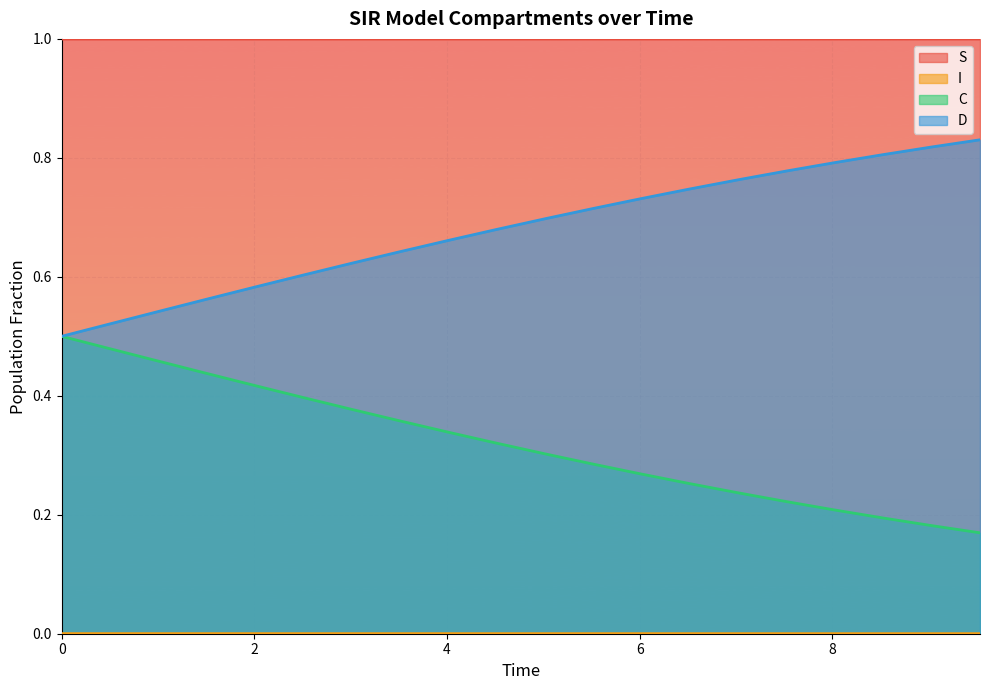

Reading left to right, what are all the values shown in this chart?

S: 1.0	1.0	1.0	1.0	1.0	1.0	1.0	1.0	1.0	1.0	1.0	1.0	1.0	1.0	1.0	1.0	1.0	1.0	1.0	1.0
I: 0.0	0.0	0.0	0.0	0.0	0.0	0.0	0.0	0.0	0.0	0.0	0.0	0.0	0.0	0.0	0.0	0.0	0.0	0.0	0.0
C: 0.5	0.5	0.5	0.4	0.4	0.4	0.4	0.4	0.3	0.3	0.3	0.3	0.3	0.3	0.2	0.2	0.2	0.2	0.2	0.2
D: 0.5	0.5	0.5	0.6	0.6	0.6	0.6	0.6	0.7	0.7	0.7	0.7	0.7	0.7	0.8	0.8	0.8	0.8	0.8	0.8